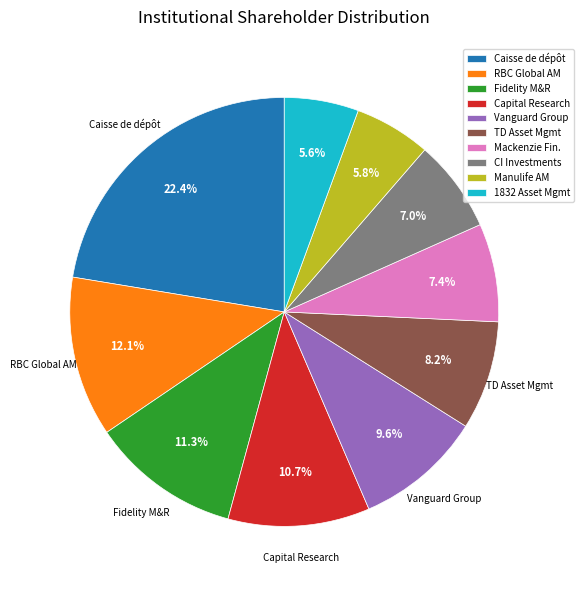

How many slices are in this pie chart?

10